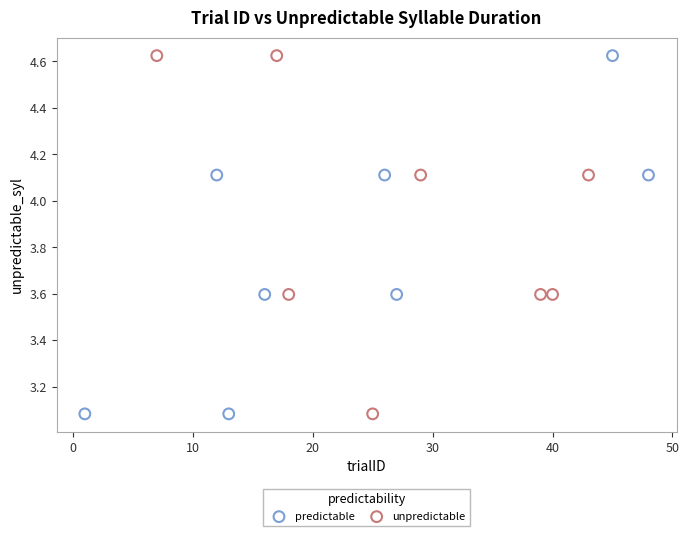

What are all the series names shown in the legend?

predictable, unpredictable